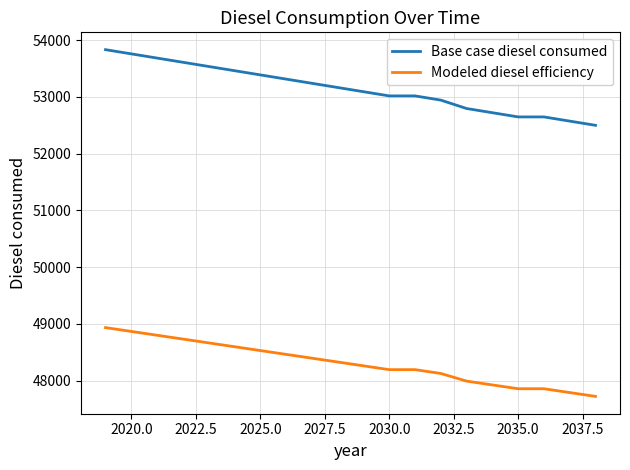

What is the difference between the maximum and minimum values in the Modeled diesel efficiency series?

1210.8